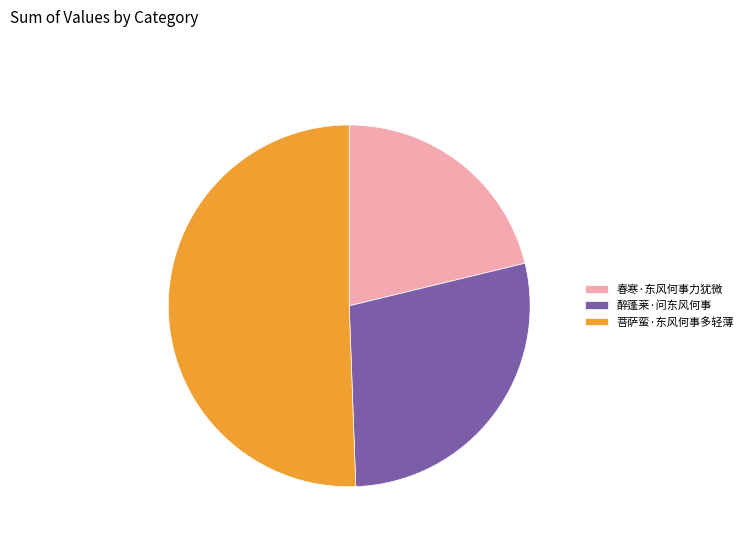

Which slice is the smallest?

春寒·东风何事力犹微